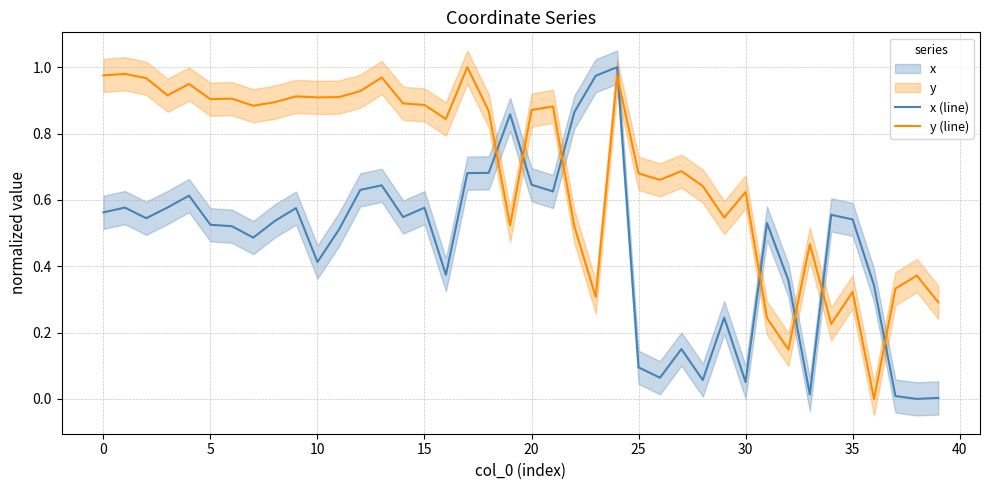

Which category has the lowest value in the y (line) series?

36